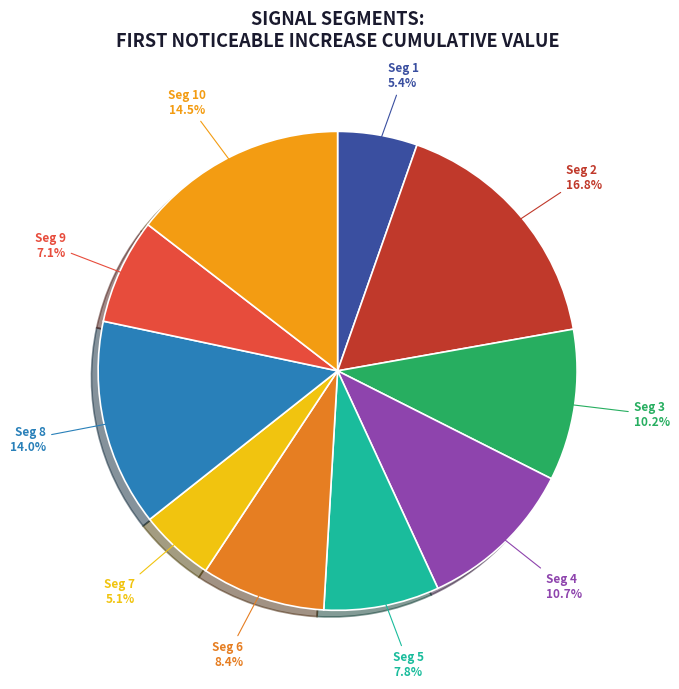

Count the number of slices in the pie.

10